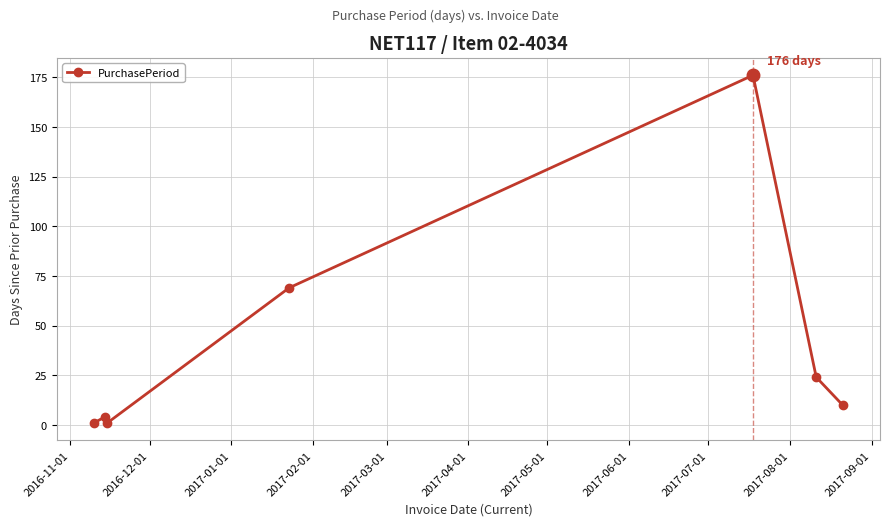

Count the number of data series in this chart.

1